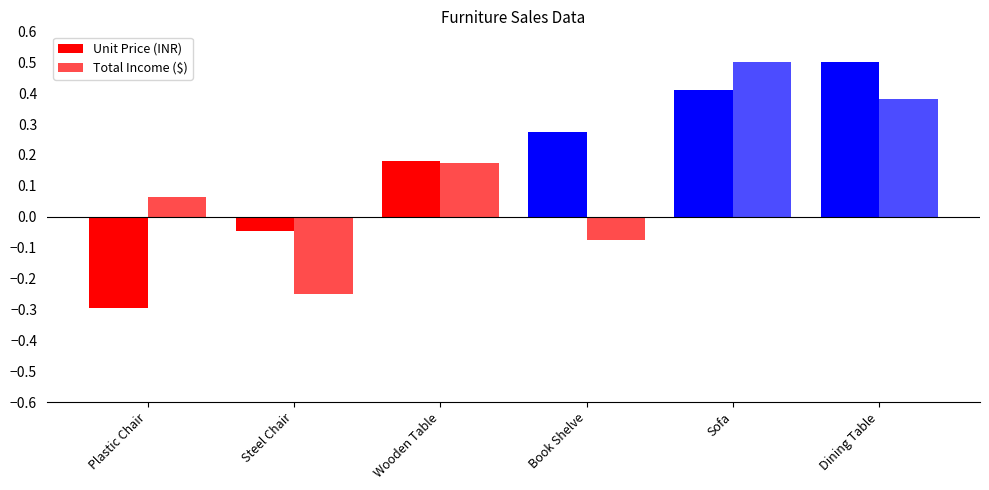

How many values in Total Income ($) are below zero?

2